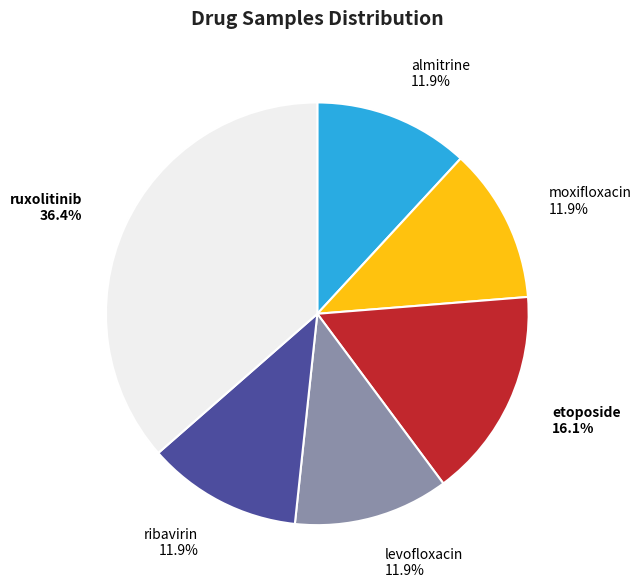

Which category has the biggest portion of the pie?

ruxolitinib